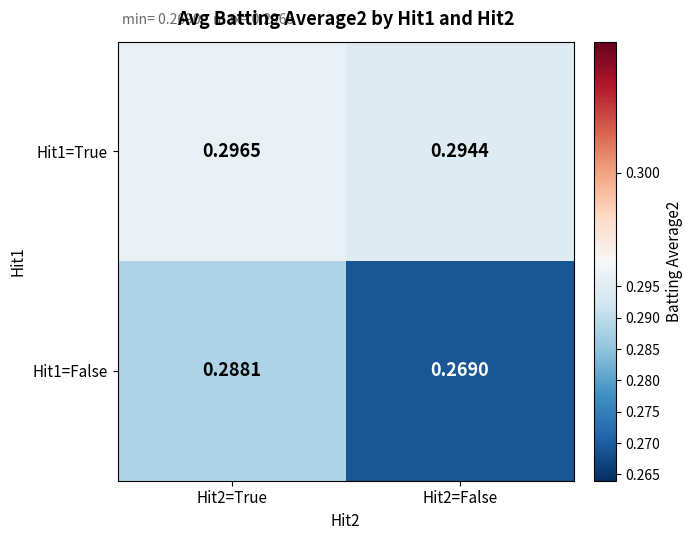

Between Hit2=True and Hit2=False, which series saw the biggest shift?

Hit1=False